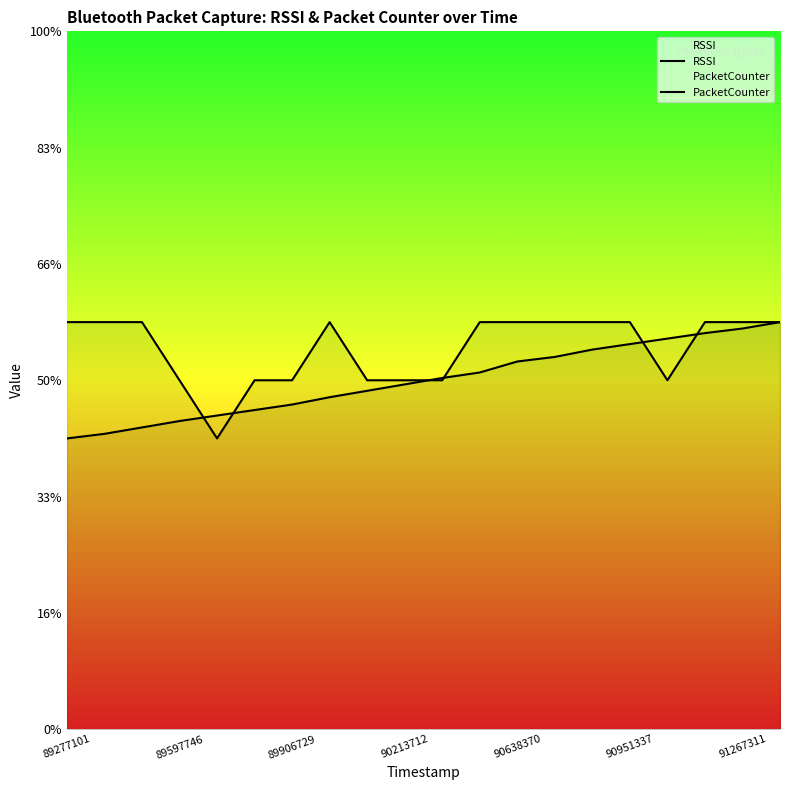

What position from the left is 13?

14